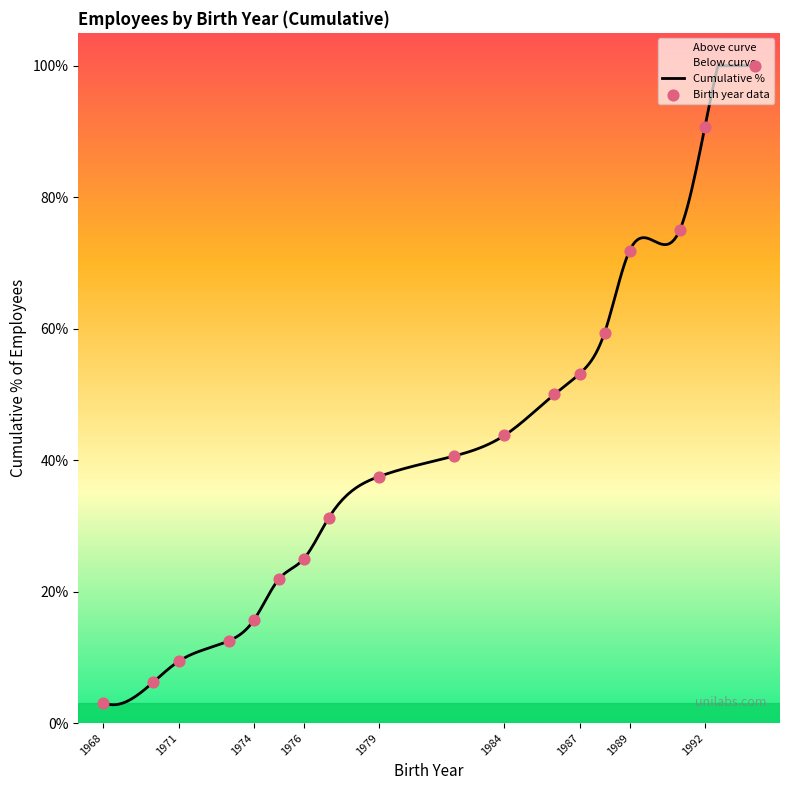

What is the change in value from 1974 to 1984?

+28.1